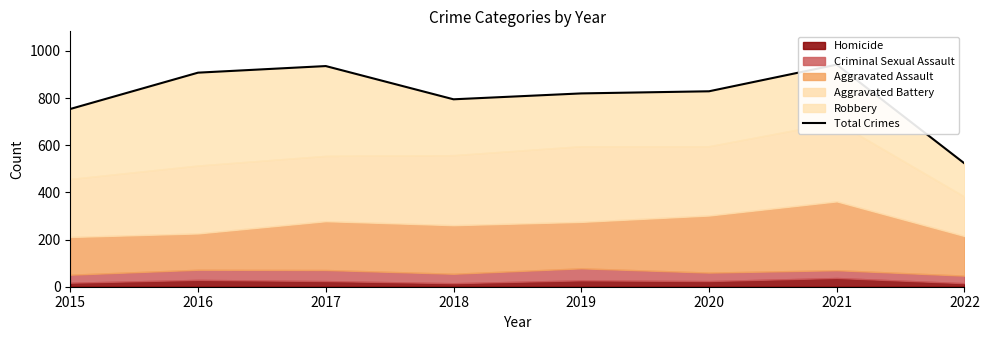

How many lines are shown in the chart?

1